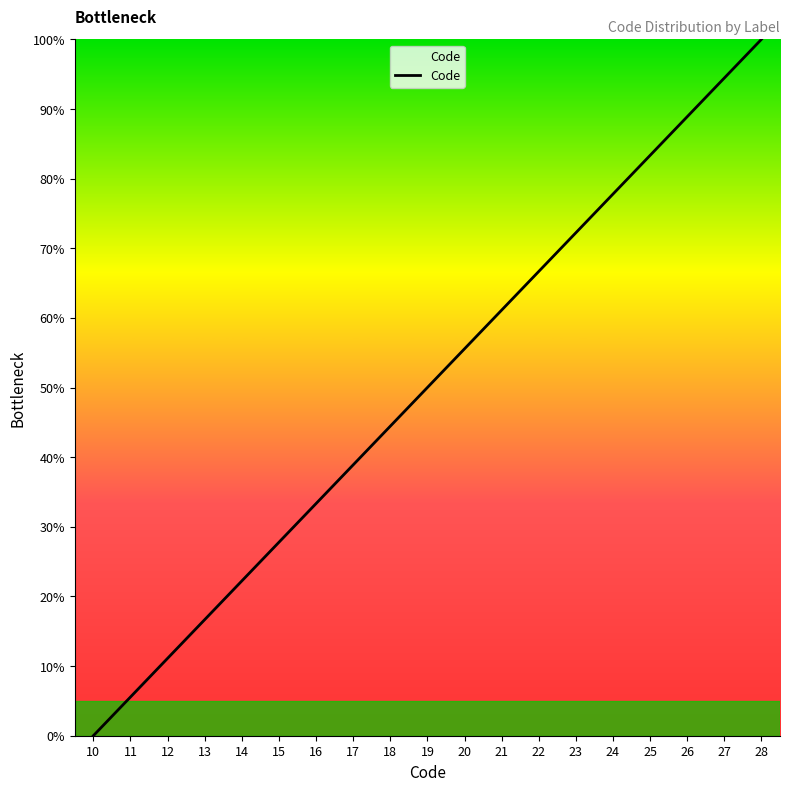

Read the value at 21.

61.1